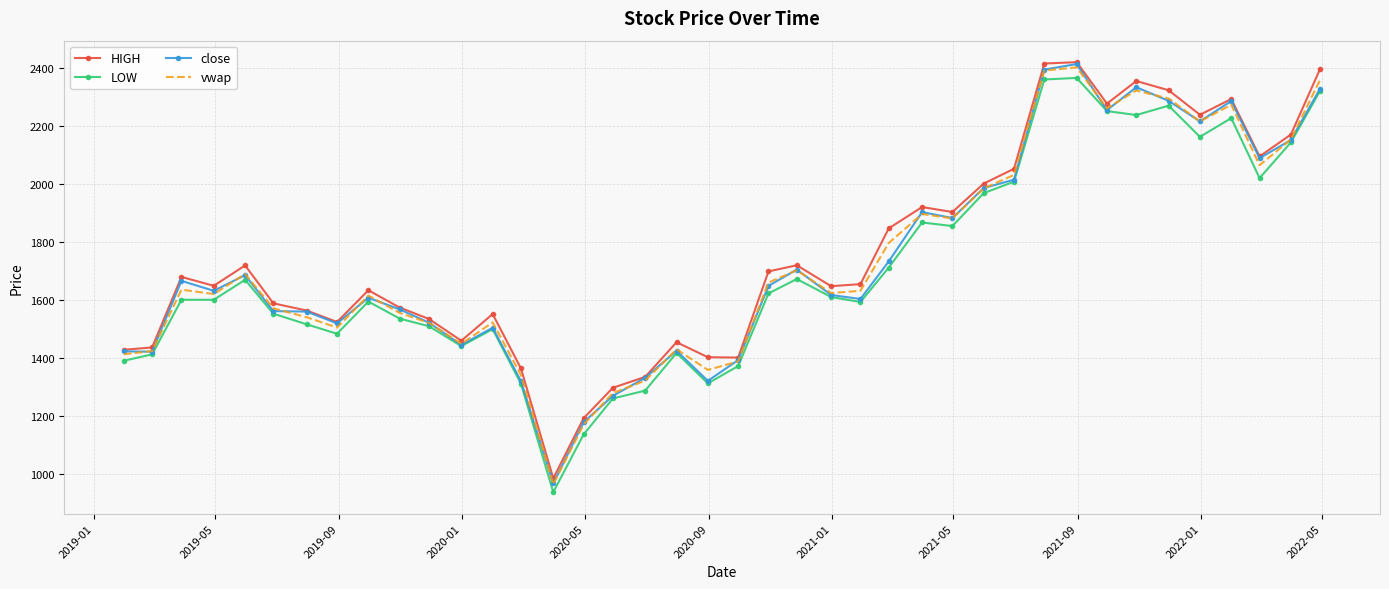

What is the difference between the maximum and minimum values in the close series?

1444.7